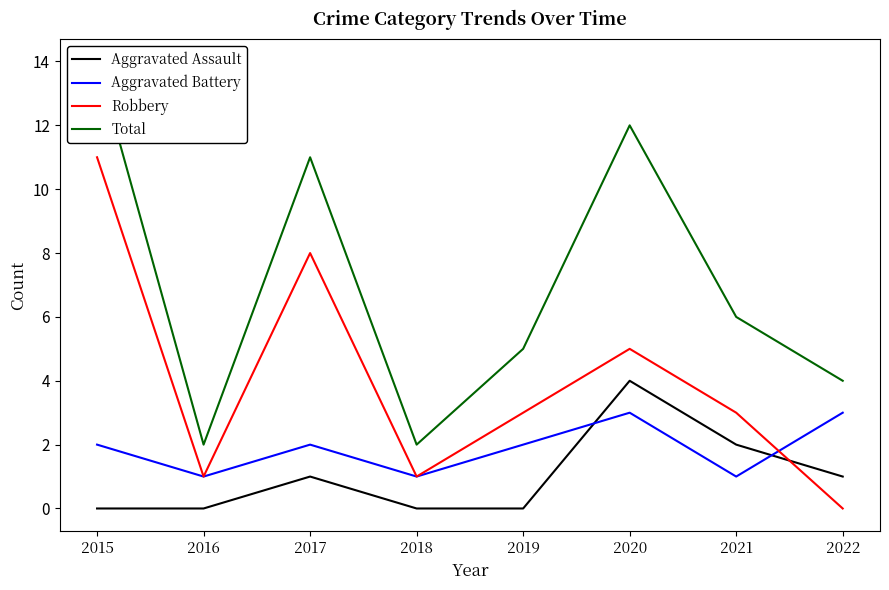

What is the value of the Aggravated Assault point at the 3rd from the left?

1